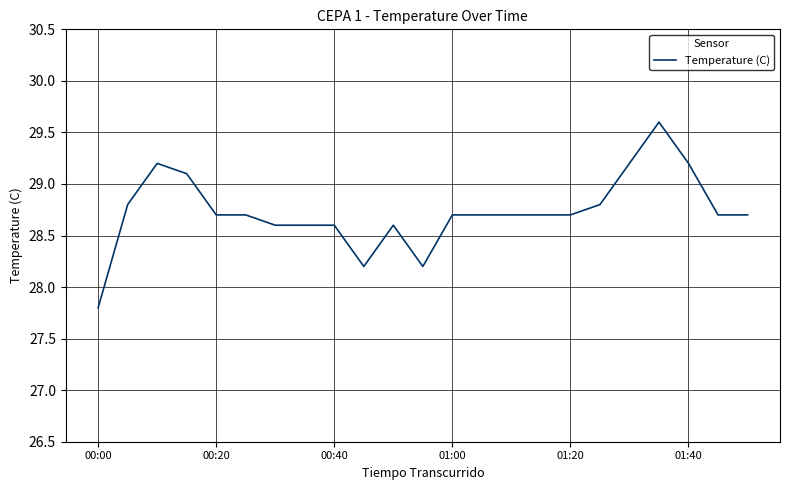

What is the difference between the maximum and minimum values?

1.8